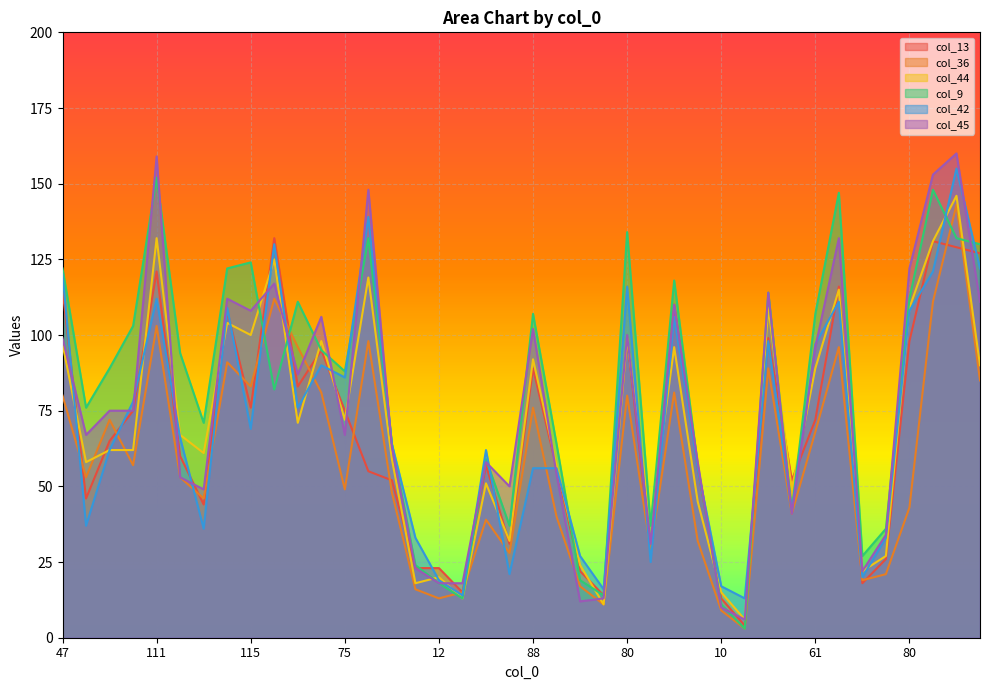

Where do col_9 and col_36 first cross each other?

115 and 122